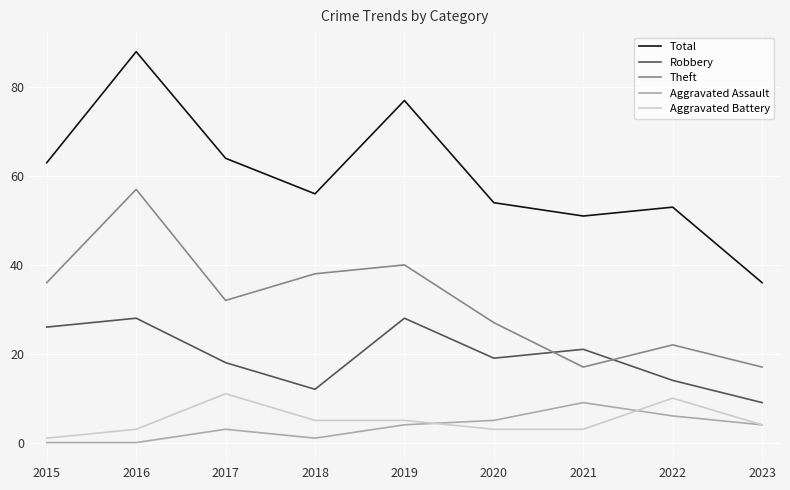

Which series has the largest range (max minus min)?

Total